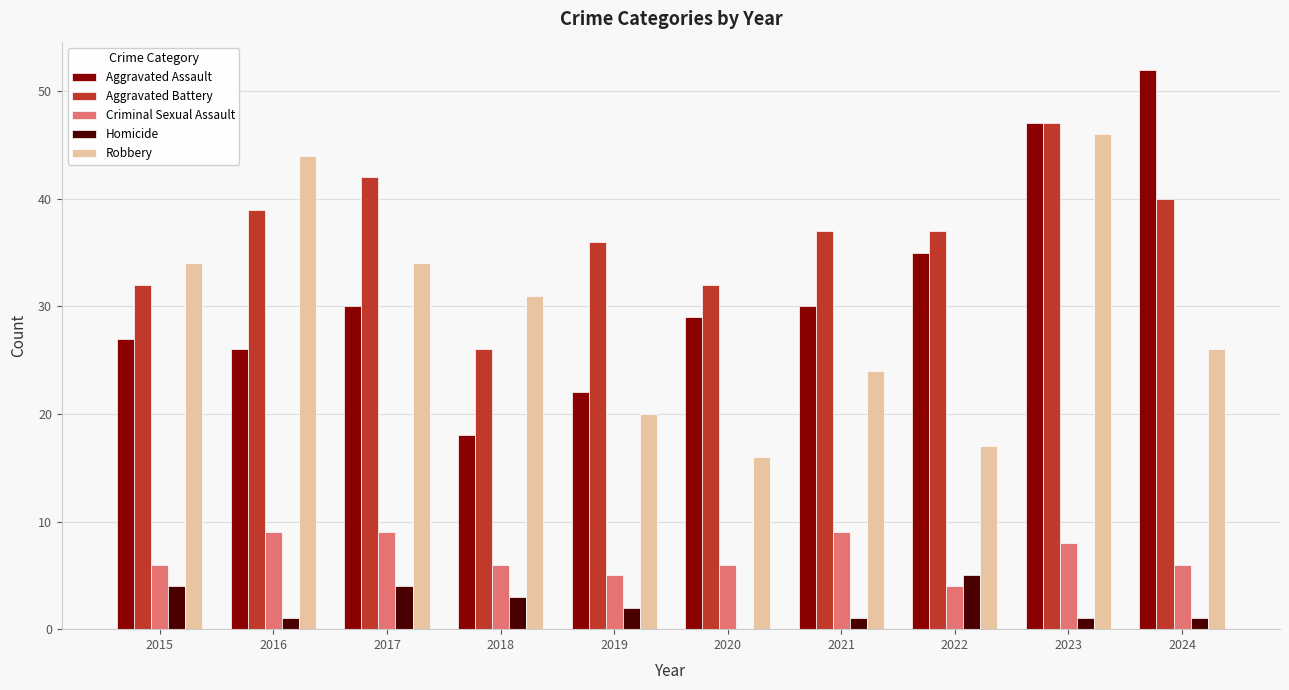

What is the sum of all Homicide values?

22